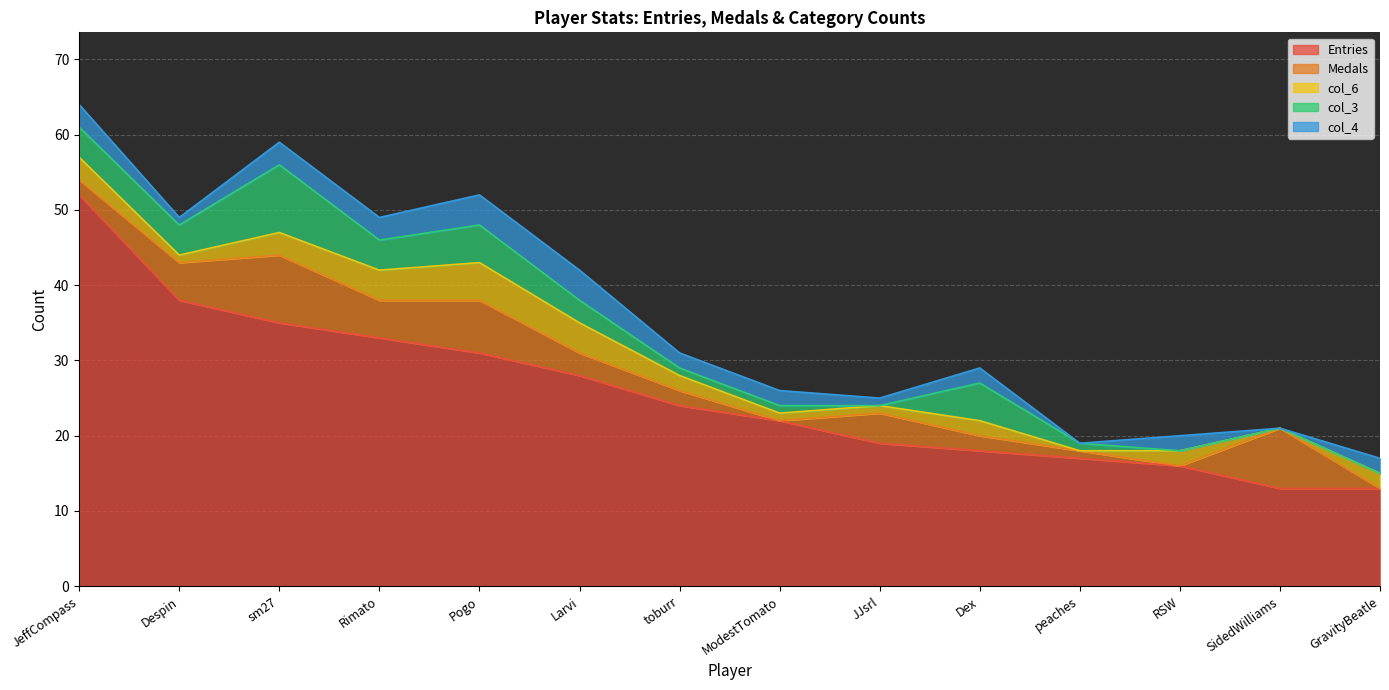

What is the label of the 8th point from the right?

toburr